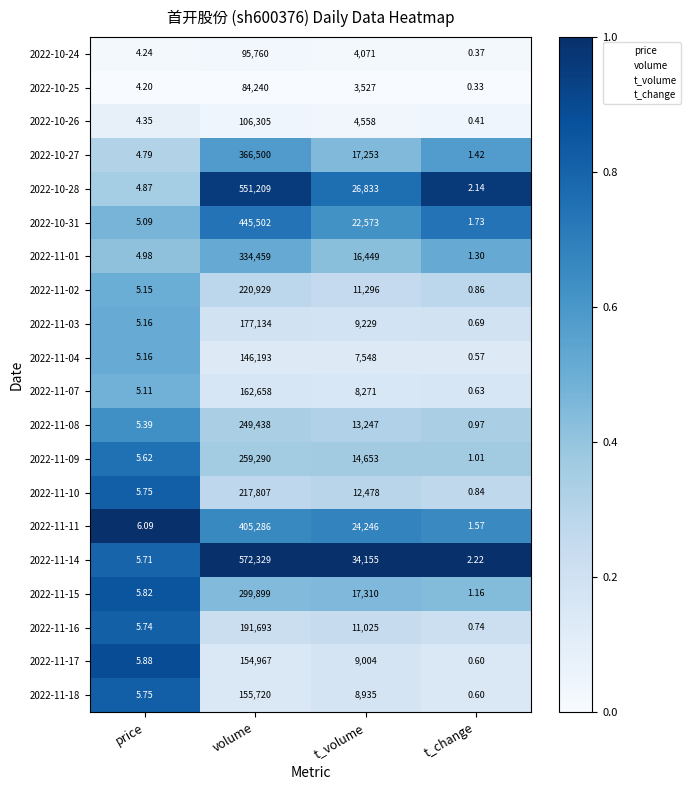

Is the value of 2022-10-27 at t_change greater than the value of 2022-11-02 at t_change?

Yes